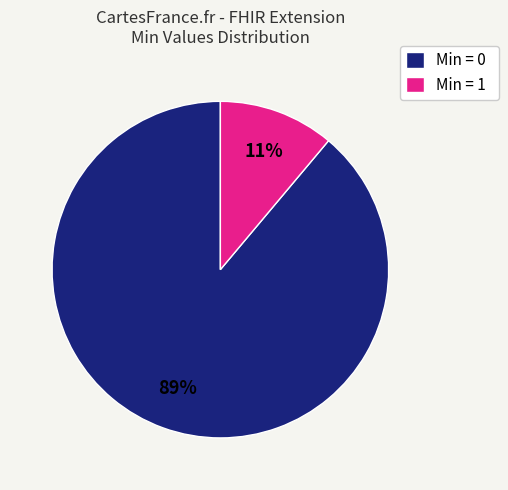

Which category has the biggest portion of the pie?

Min = 0